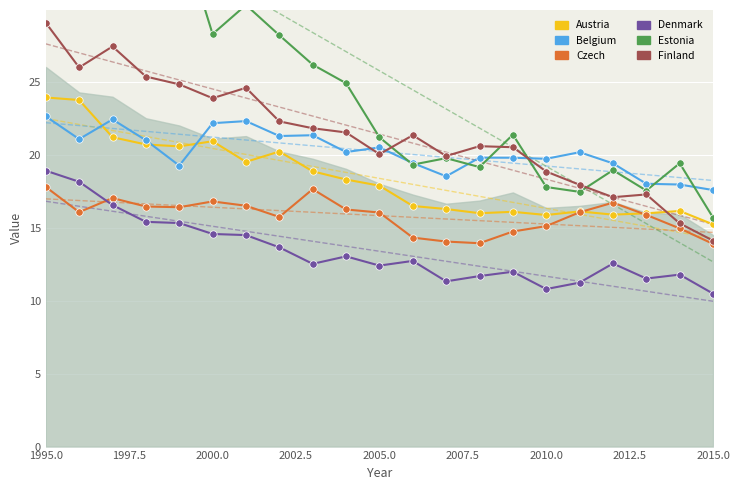

Which series reaches the minimum Y coordinate?

Denmark